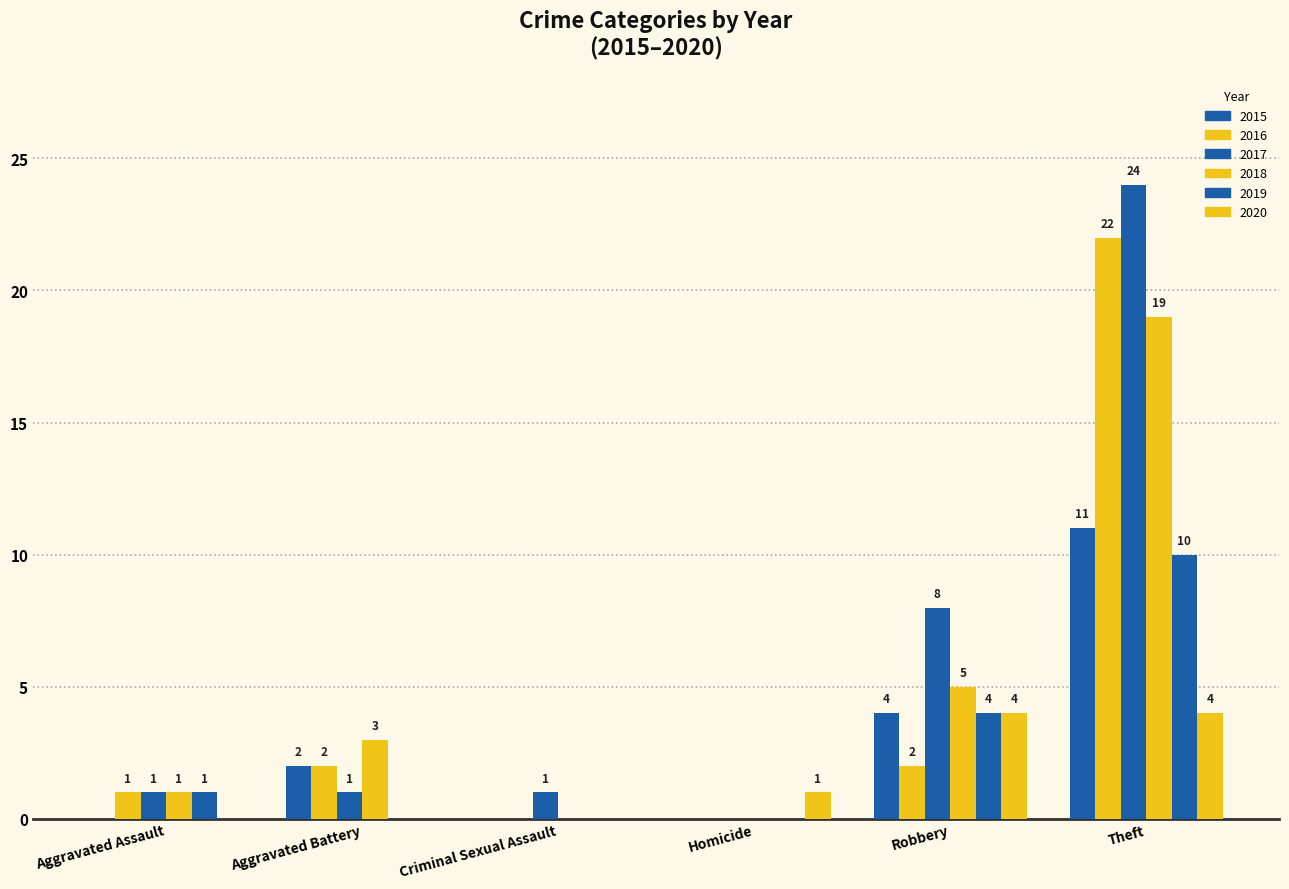

How many values in 2017 are above zero?

5